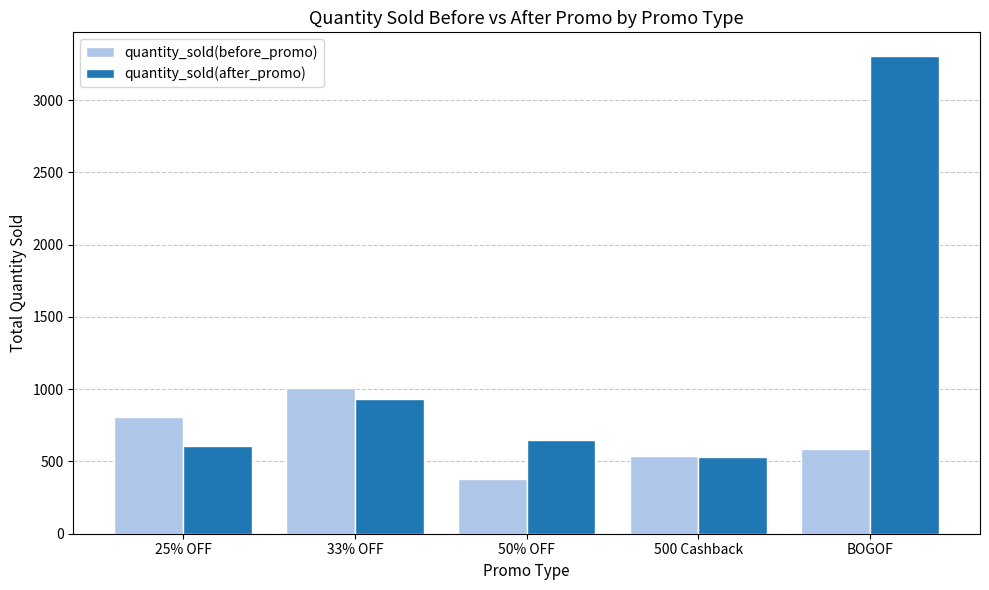

Which series changed the most between 25% OFF and 50% OFF?

quantity_sold(before_promo)